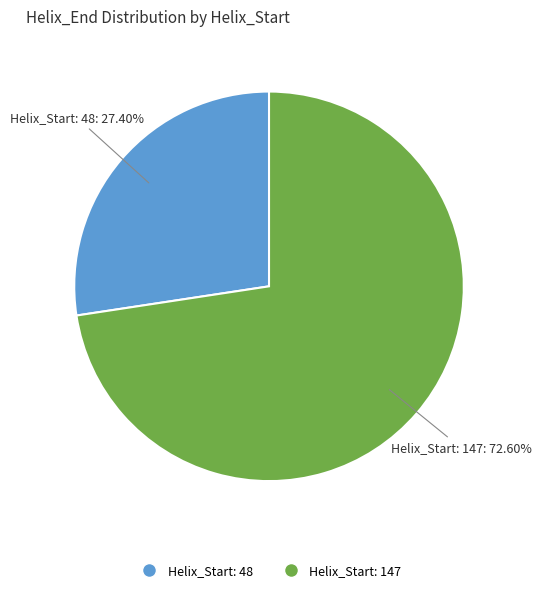

Count the number of slices in the pie.

2